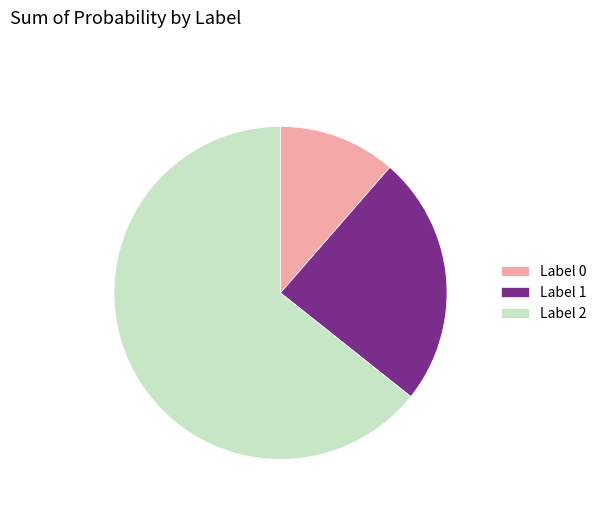

Which category has the smallest portion of the pie?

Label 0